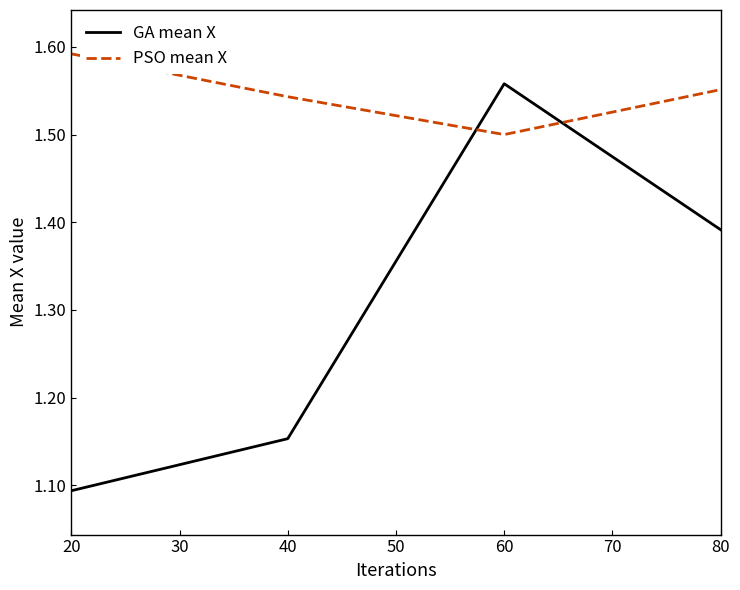

How many PSO mean X values are between 1 and 2?

4